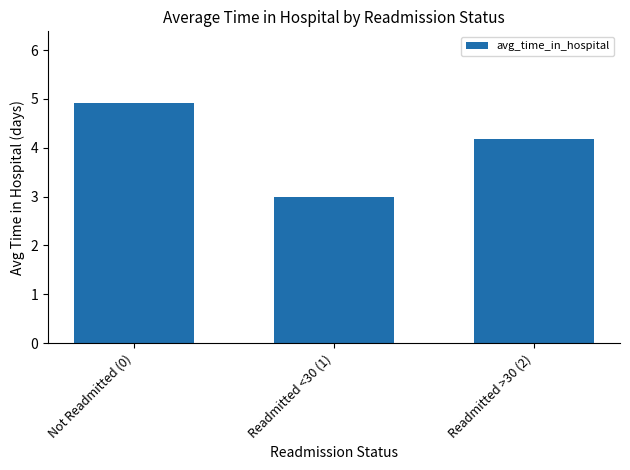

List the labels in order of value, largest first.

Not Readmitted (0), Readmitted >30 (2), Readmitted <30 (1)